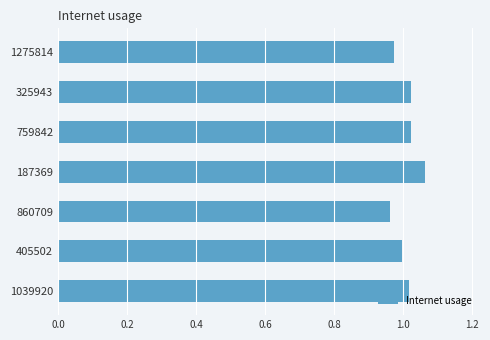

What is the sum of the values at 1275814 and 759842?

2.0